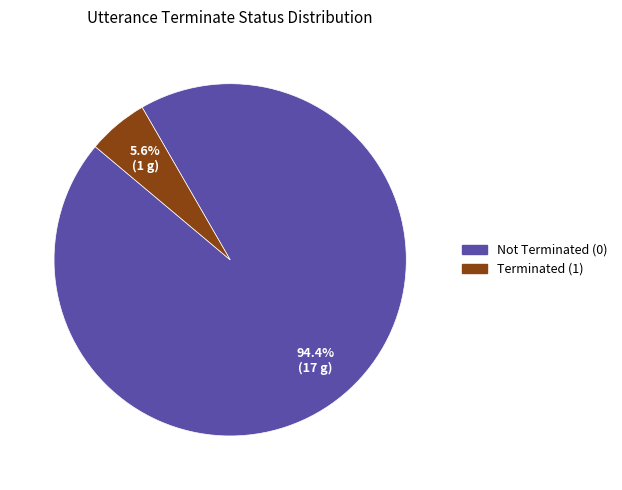

To the nearest percent, what is the difference between the largest and smallest slice percentages?

89%